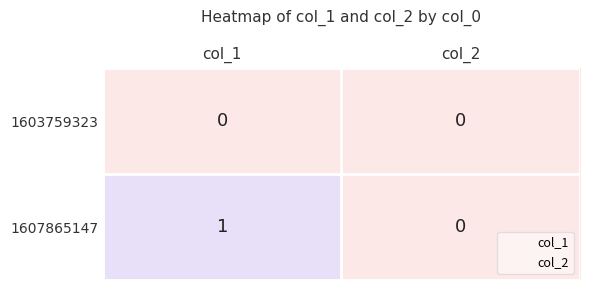

The value of 1603759323 at col_2 is 0. True or false?

True